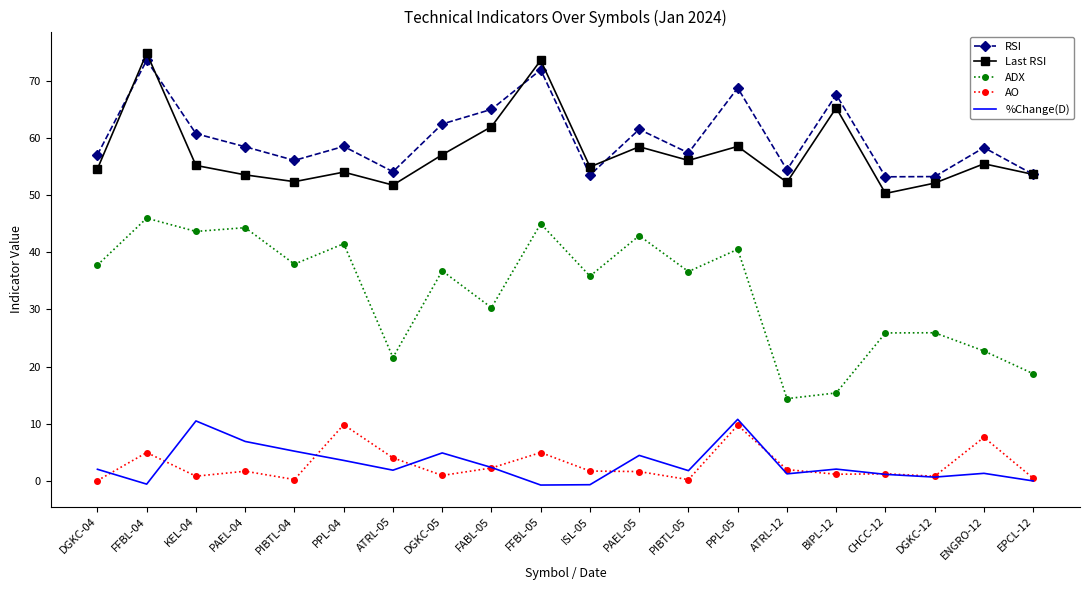

Which series has the widest spread of values?

ADX